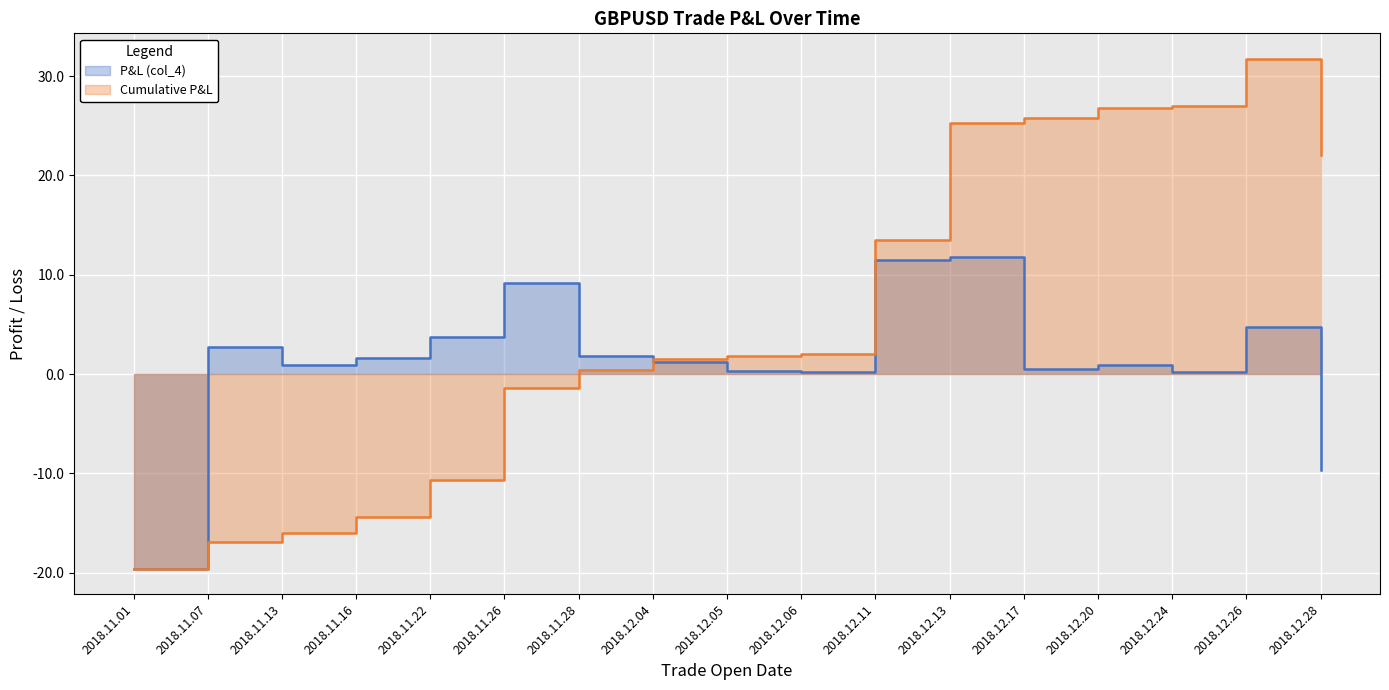

Rank the series by their maximum value, from lowest to highest.

P&L (col_4), Cumulative P&L